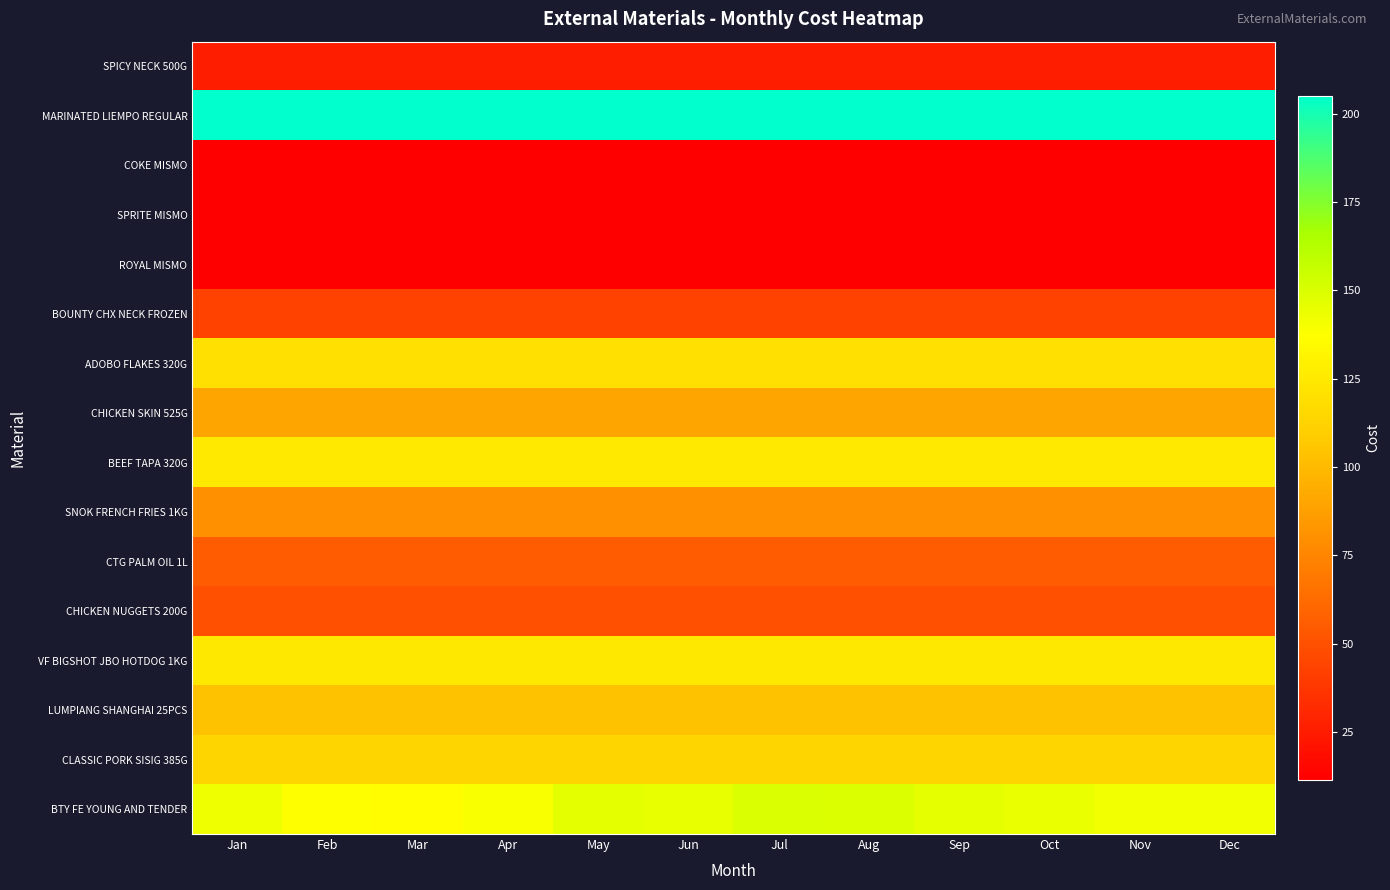

At which category is the sum across all series the highest?

Jul